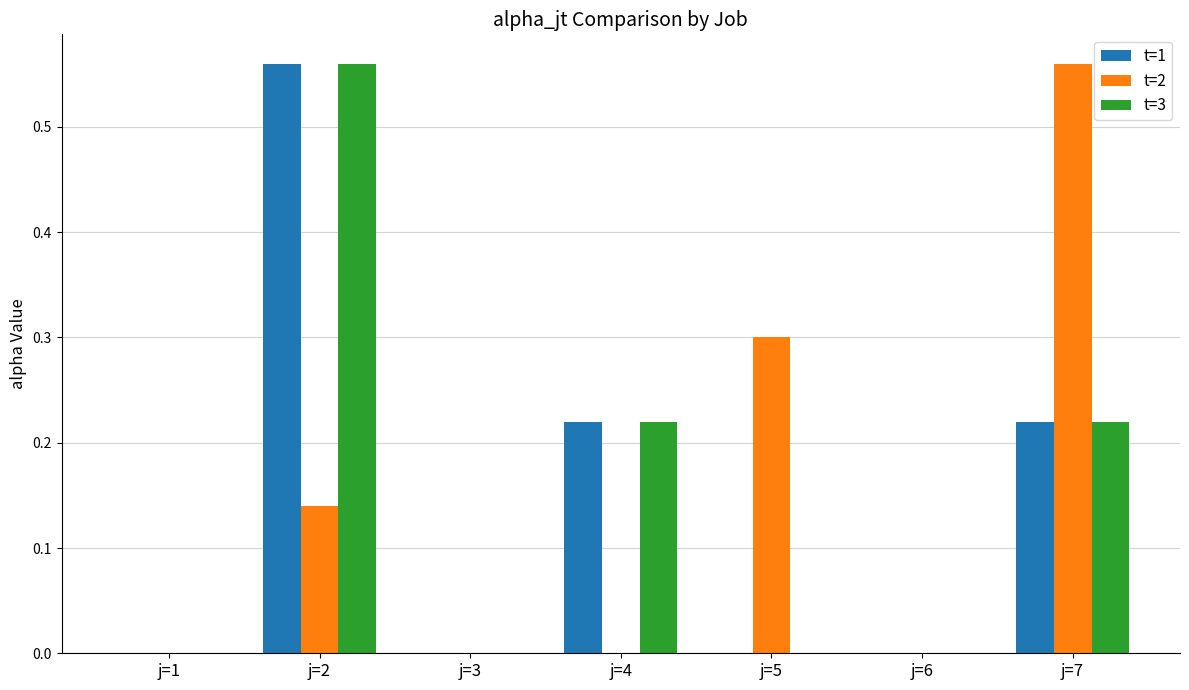

Which category has the highest value in the t=2 series?

j=7